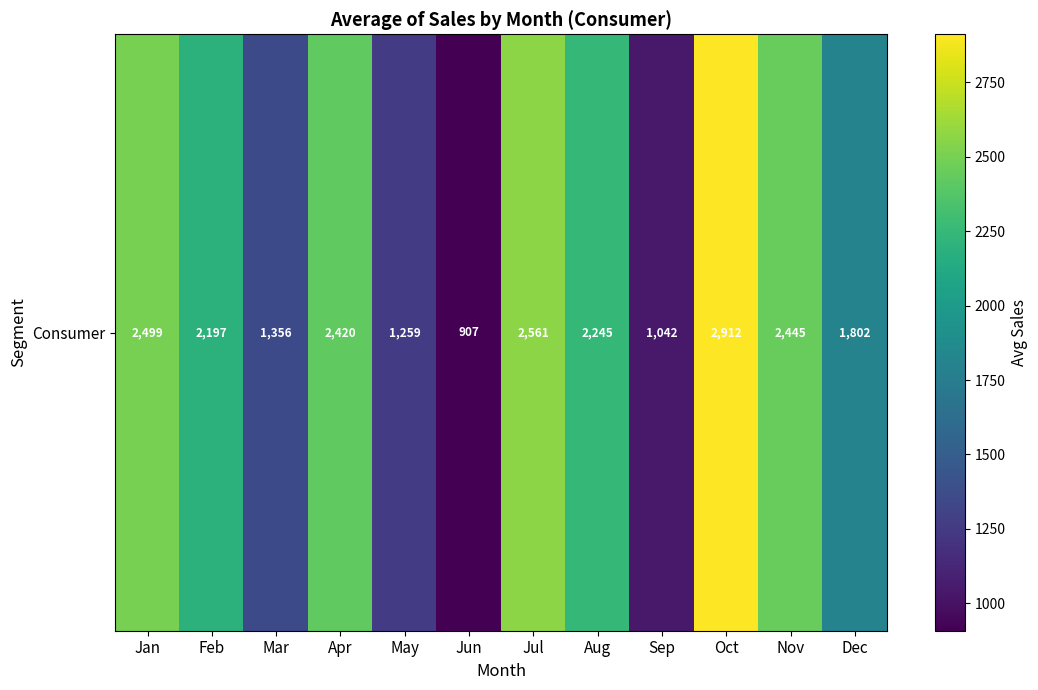

What is the difference between the maximum and second lowest values?

1870.0